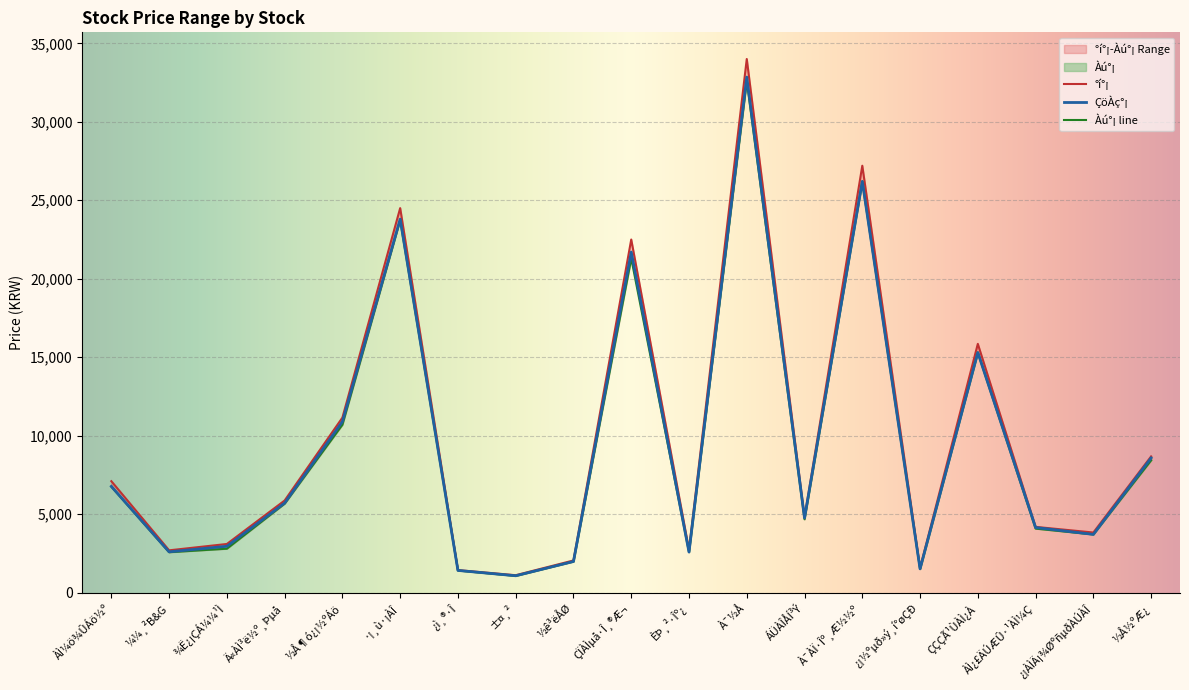

Which has a higher value, ±¤¸² or ÇÏÀÌµå·Î¸®Æ¬?

ÇÏÀÌµå·Î¸®Æ¬